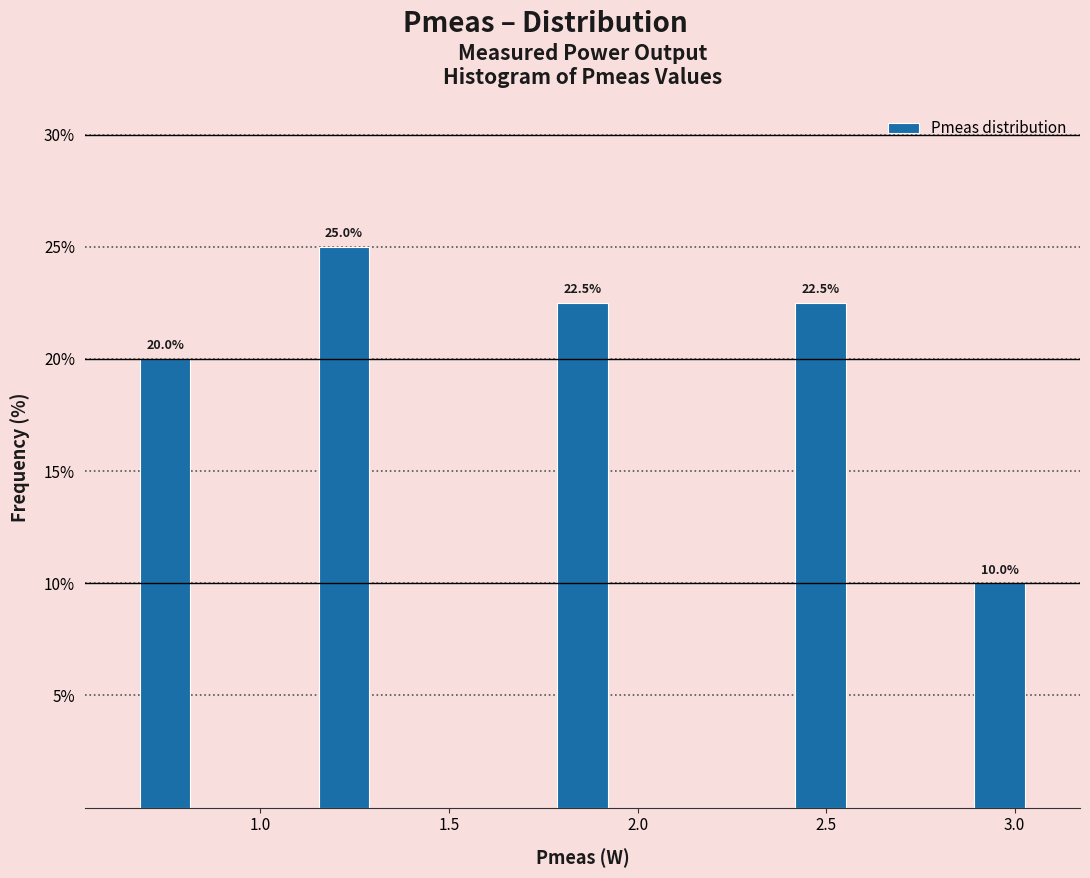

Read against the x-axis, roughly where is the centre of the tallest bar?

1.20